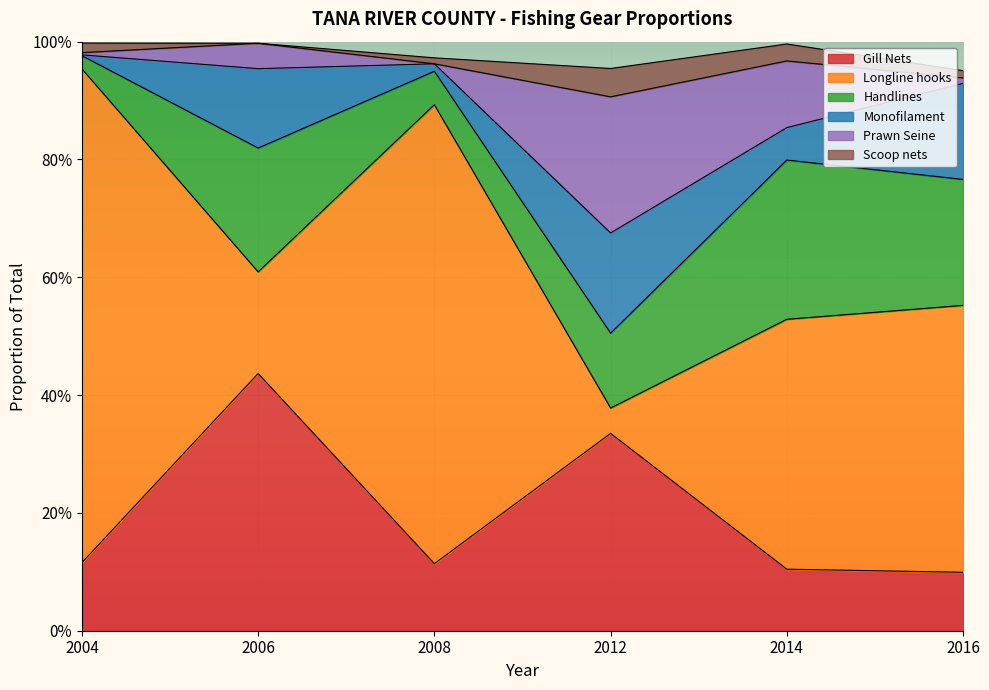

Which series has the widest spread of values?

Longline hooks